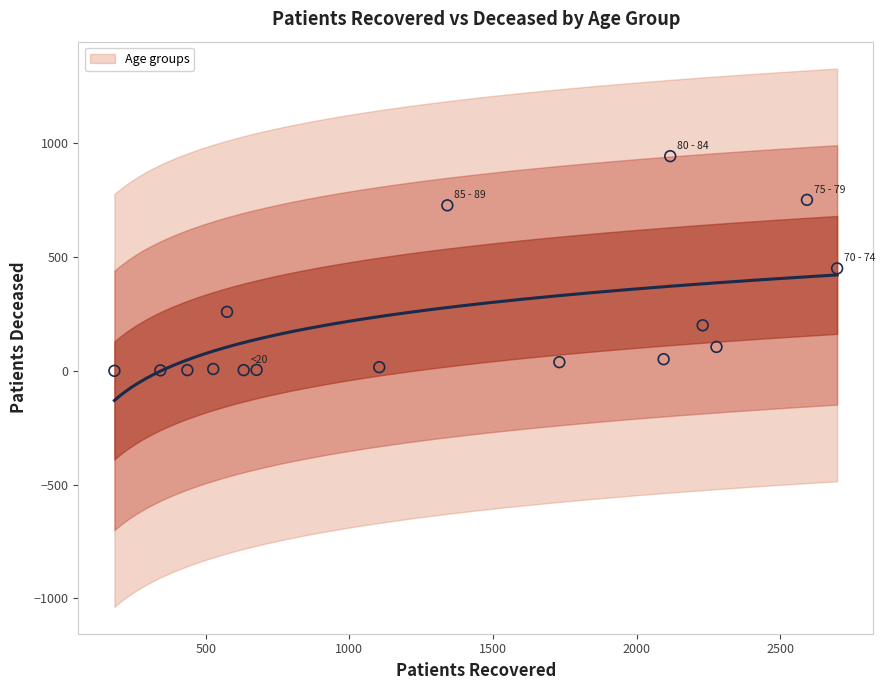

What is the range of Y values (max minus min)?

943